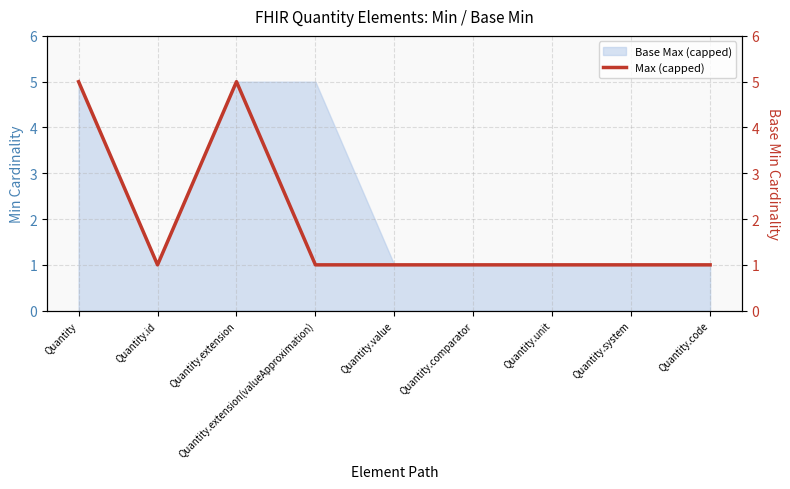

At which category does the data reach its first local peak?

Quantity.extension